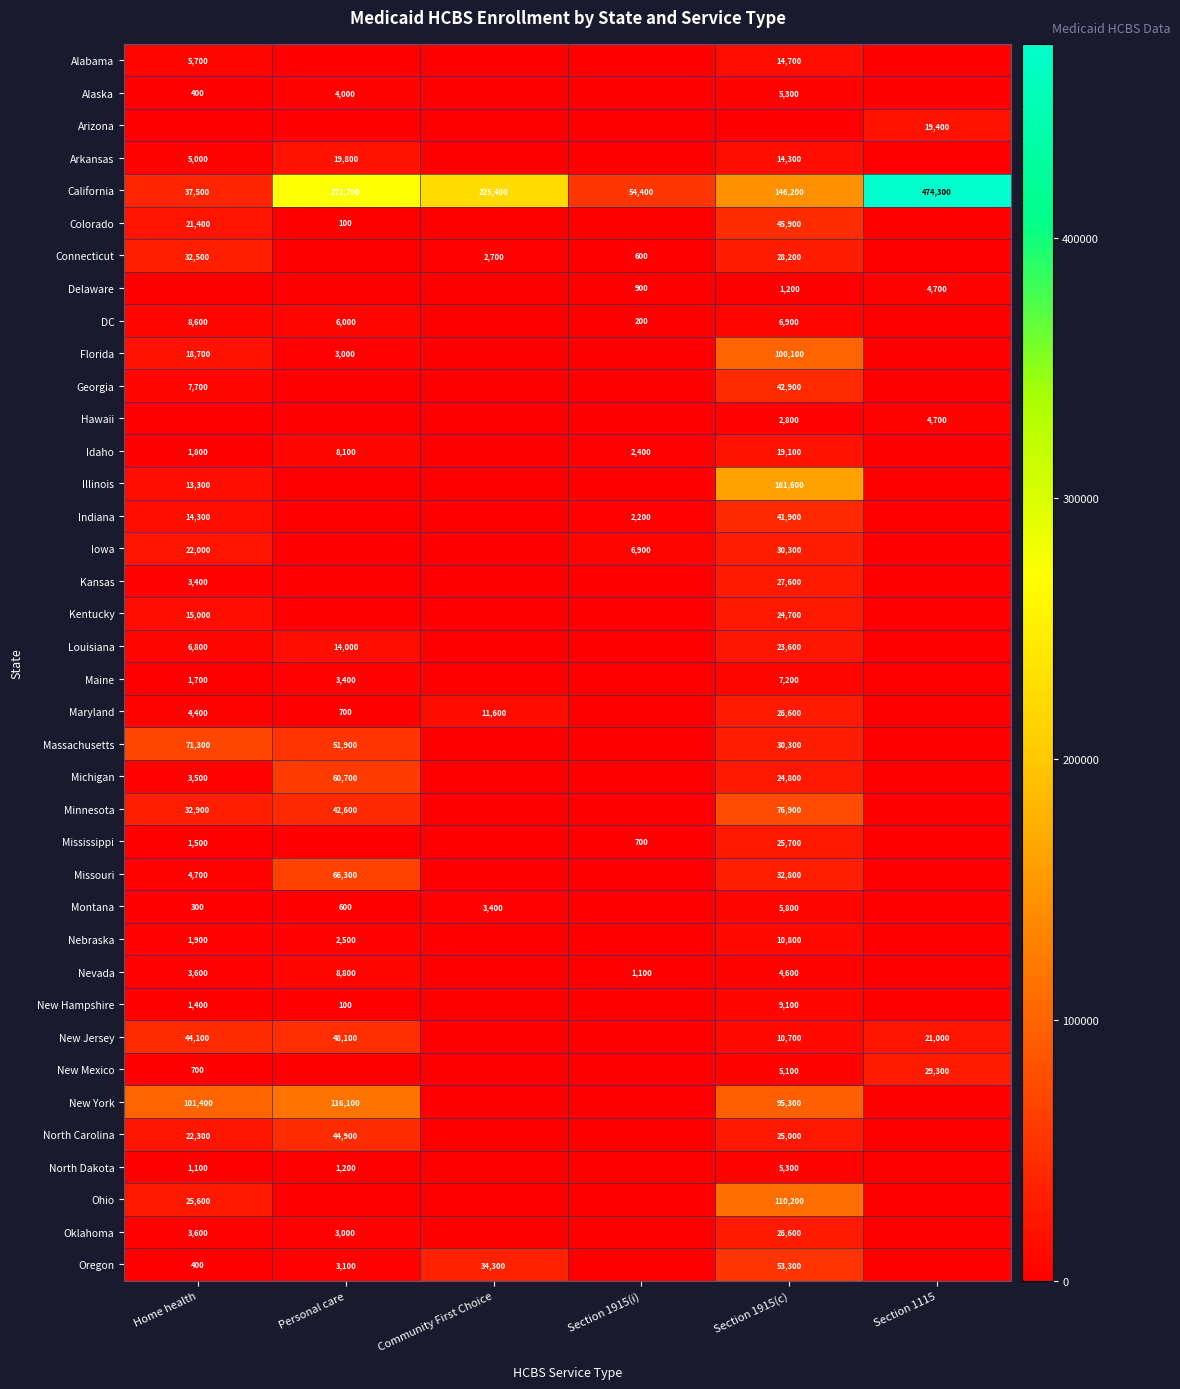

What is the spread (max minus min) of values at Section 1915(i)?

54400